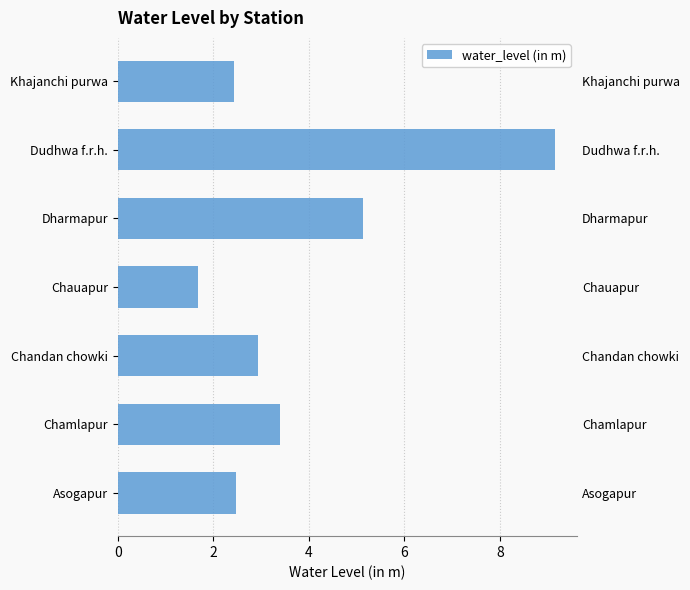

The value at Khajanchi purwa is 3.9. True or false?

False